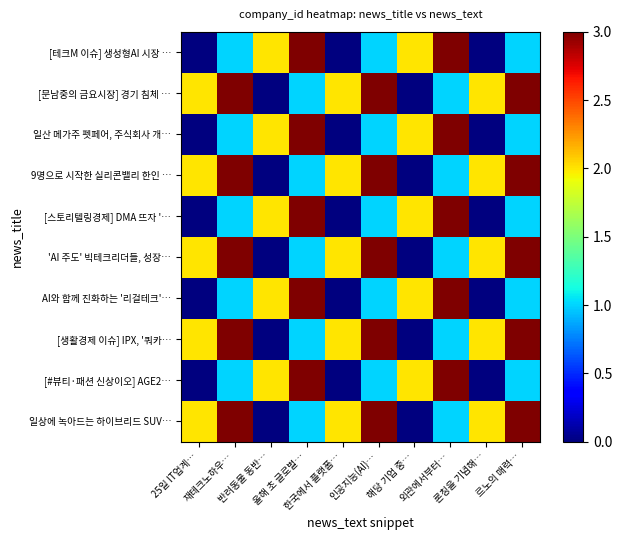

Reading right to left, extract all data points from this chart.

[테크M 이슈] 생성형AI 시장 …: 르노의 매력…=1	론칭을 기념해…=0	외관에서부터…=3	해당 기업 중…=2	인공지능(AI)…=1	한국에서 플랫폼…=0	올해 초 글로벌…=3	반려동물 동반…=2	재테크노하우…=1	25일 IT업계…=0
[문남중의 금요시장] 경기 침체 …: 르노의 매력…=3	론칭을 기념해…=2	외관에서부터…=1	해당 기업 중…=0	인공지능(AI)…=3	한국에서 플랫폼…=2	올해 초 글로벌…=1	반려동물 동반…=0	재테크노하우…=3	25일 IT업계…=2
일산 메가주 펫페어, 주식회사 개…: 르노의 매력…=1	론칭을 기념해…=0	외관에서부터…=3	해당 기업 중…=2	인공지능(AI)…=1	한국에서 플랫폼…=0	올해 초 글로벌…=3	반려동물 동반…=2	재테크노하우…=1	25일 IT업계…=0
9명으로 시작한 실리콘밸리 한인 …: 르노의 매력…=3	론칭을 기념해…=2	외관에서부터…=1	해당 기업 중…=0	인공지능(AI)…=3	한국에서 플랫폼…=2	올해 초 글로벌…=1	반려동물 동반…=0	재테크노하우…=3	25일 IT업계…=2
[스토리텔링경제] DMA 뜨자 '…: 르노의 매력…=1	론칭을 기념해…=0	외관에서부터…=3	해당 기업 중…=2	인공지능(AI)…=1	한국에서 플랫폼…=0	올해 초 글로벌…=3	반려동물 동반…=2	재테크노하우…=1	25일 IT업계…=0
'AI 주도' 빅테크리더들, 성장…: 르노의 매력…=3	론칭을 기념해…=2	외관에서부터…=1	해당 기업 중…=0	인공지능(AI)…=3	한국에서 플랫폼…=2	올해 초 글로벌…=1	반려동물 동반…=0	재테크노하우…=3	25일 IT업계…=2
AI와 함께 진화하는 '리걸테크'…: 르노의 매력…=1	론칭을 기념해…=0	외관에서부터…=3	해당 기업 중…=2	인공지능(AI)…=1	한국에서 플랫폼…=0	올해 초 글로벌…=3	반려동물 동반…=2	재테크노하우…=1	25일 IT업계…=0
[생활경제 이슈] IPX, '쿼카…: 르노의 매력…=3	론칭을 기념해…=2	외관에서부터…=1	해당 기업 중…=0	인공지능(AI)…=3	한국에서 플랫폼…=2	올해 초 글로벌…=1	반려동물 동반…=0	재테크노하우…=3	25일 IT업계…=2
[#뷰티·패션 신상이오] AGE2…: 르노의 매력…=1	론칭을 기념해…=0	외관에서부터…=3	해당 기업 중…=2	인공지능(AI)…=1	한국에서 플랫폼…=0	올해 초 글로벌…=3	반려동물 동반…=2	재테크노하우…=1	25일 IT업계…=0
일상에 녹아드는 하이브리드 SUV…: 르노의 매력…=3	론칭을 기념해…=2	외관에서부터…=1	해당 기업 중…=0	인공지능(AI)…=3	한국에서 플랫폼…=2	올해 초 글로벌…=1	반려동물 동반…=0	재테크노하우…=3	25일 IT업계…=2